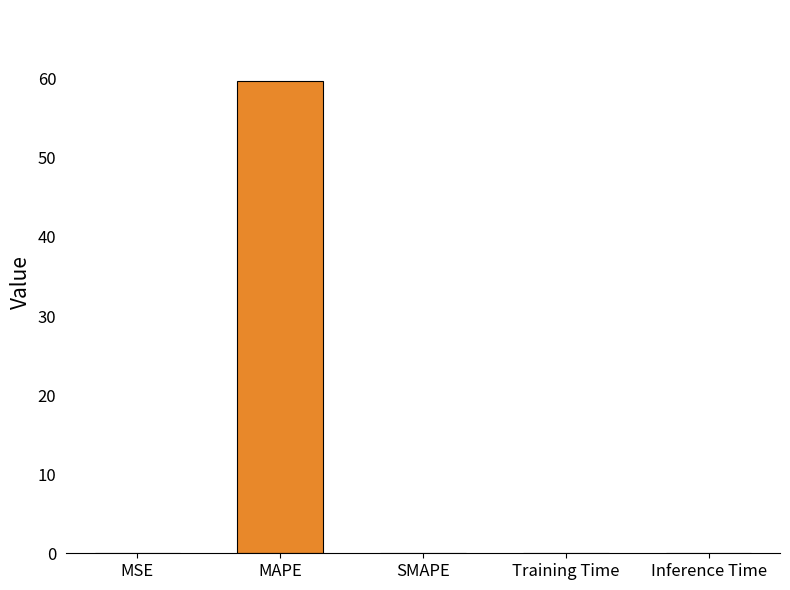

What is the sum of all values?

59.8